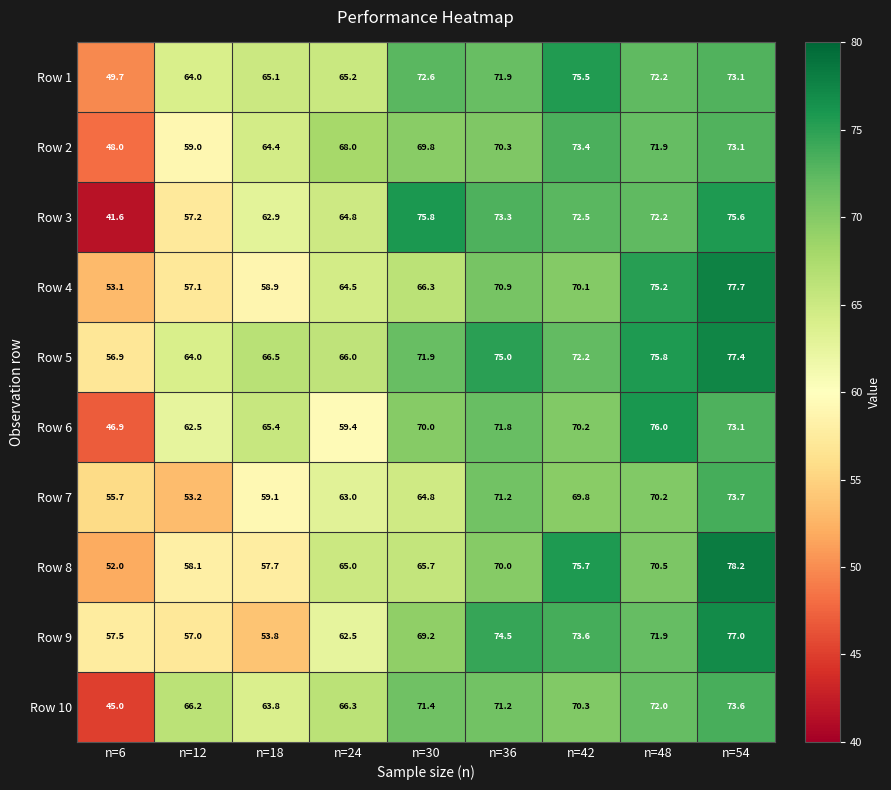

True or false: Row 1 has a value of 119.8 at n=36.

False